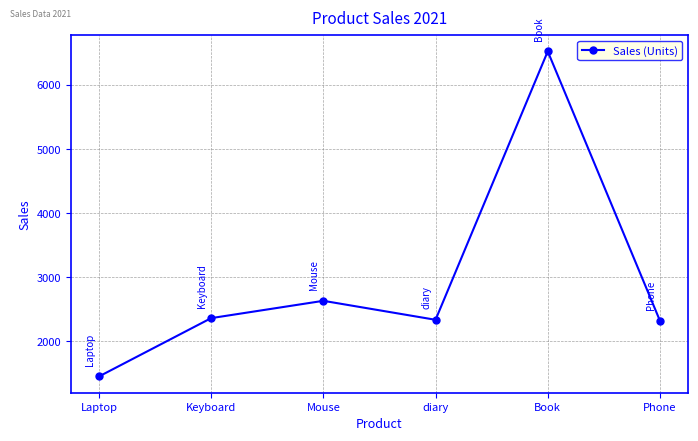

What is the minimum value shown in the chart?

1452